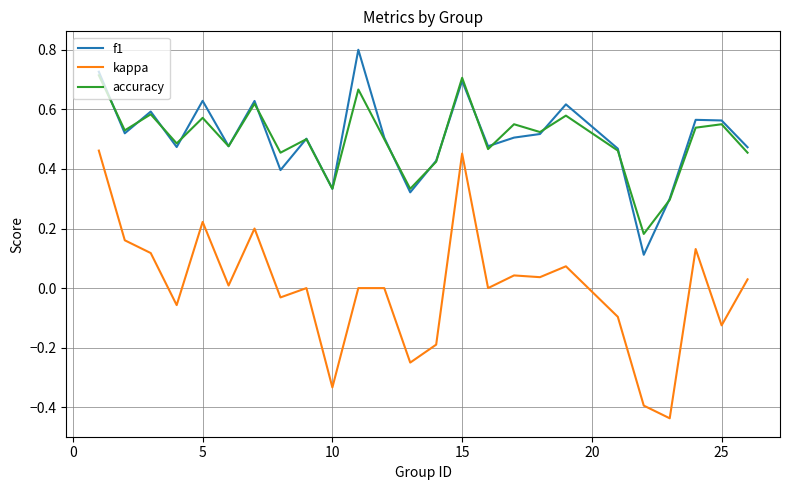

List the series in order of their peak value, lowest first.

kappa, accuracy, f1